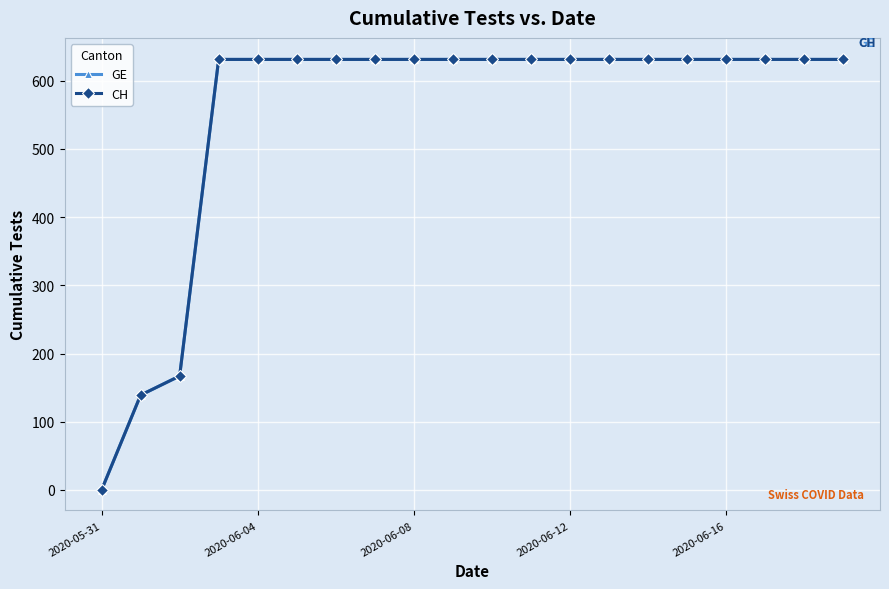

Is this an area chart (filled region under the line)?

No